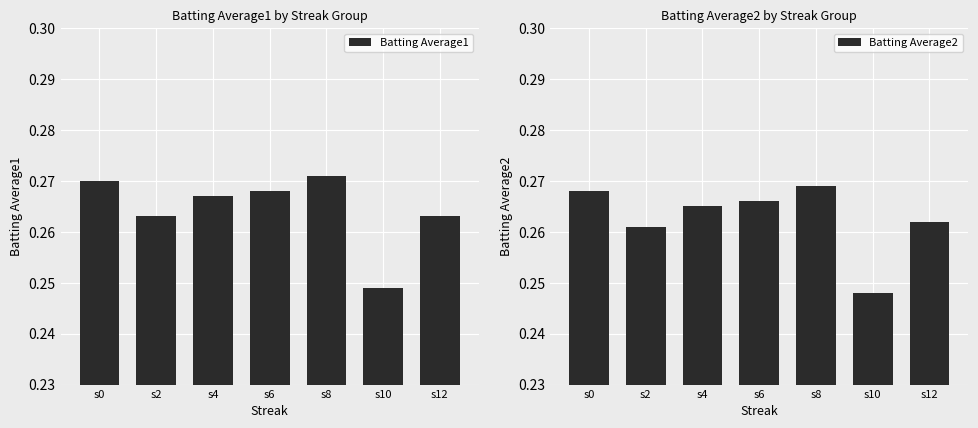

Count the number of data series in this chart.

2